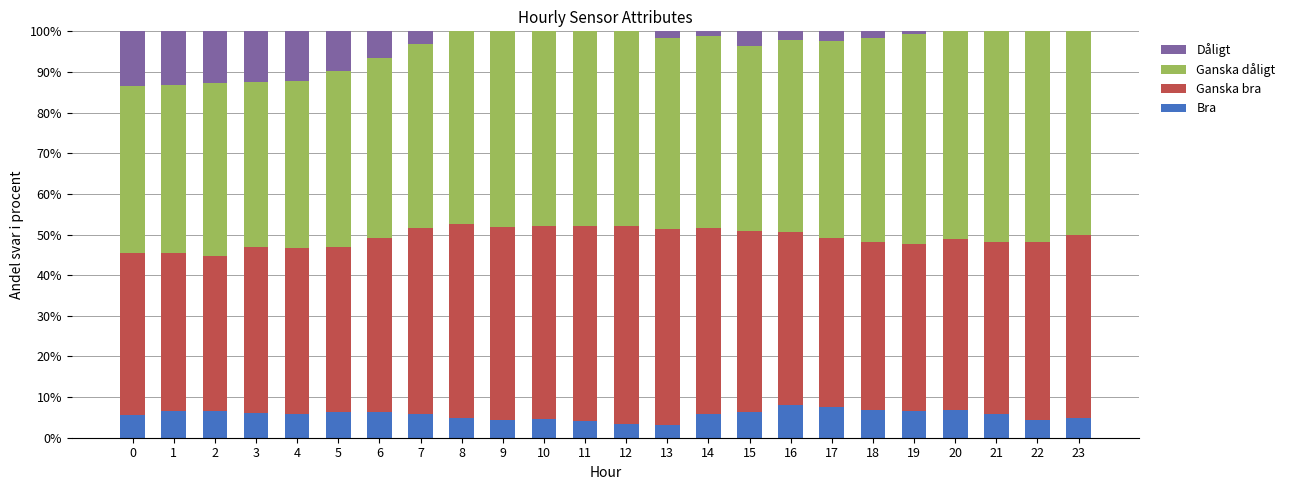

What is the highest value of the Bra series?

7.9